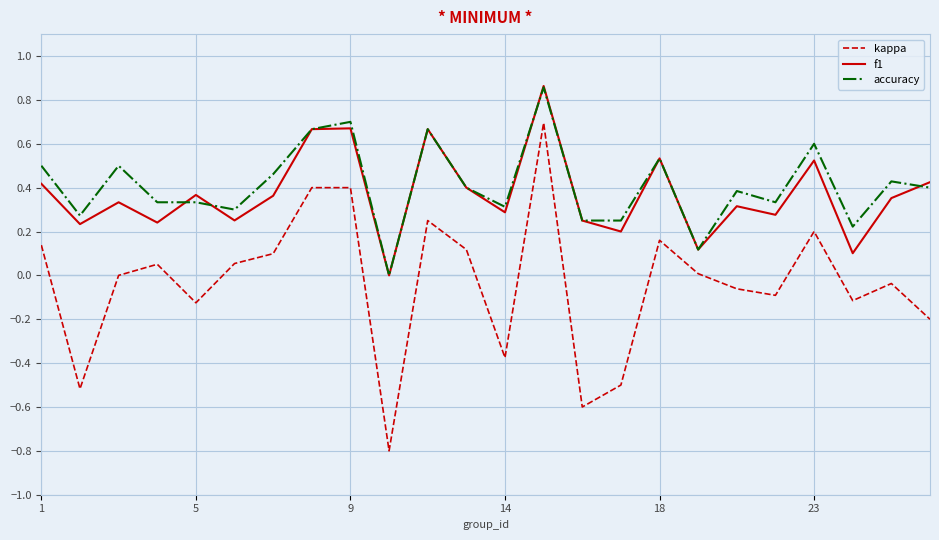

Which series has the widest spread of values?

kappa